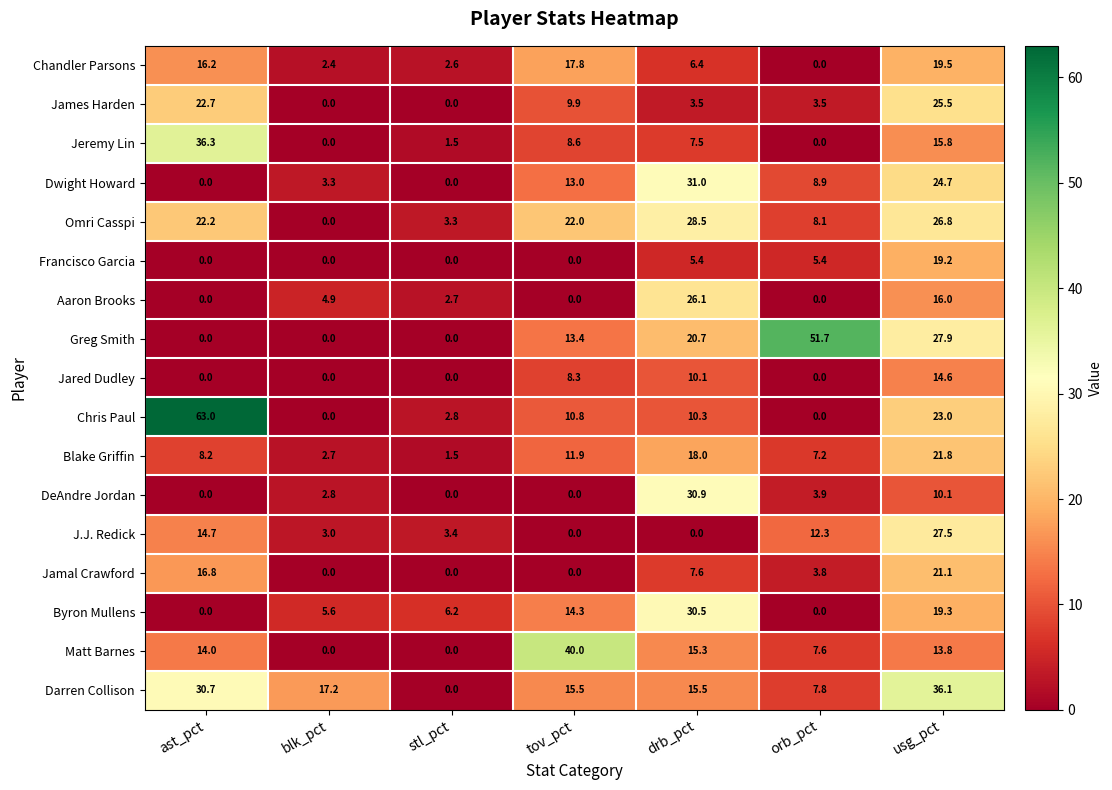

List the series in order of their peak value, lowest first.

Jared Dudley, Francisco Garcia, Chandler Parsons, Jamal Crawford, Blake Griffin, James Harden, Aaron Brooks, J.J. Redick, Omri Casspi, Byron Mullens, DeAndre Jordan, Dwight Howard, Darren Collison, Jeremy Lin, Matt Barnes, Greg Smith, Chris Paul